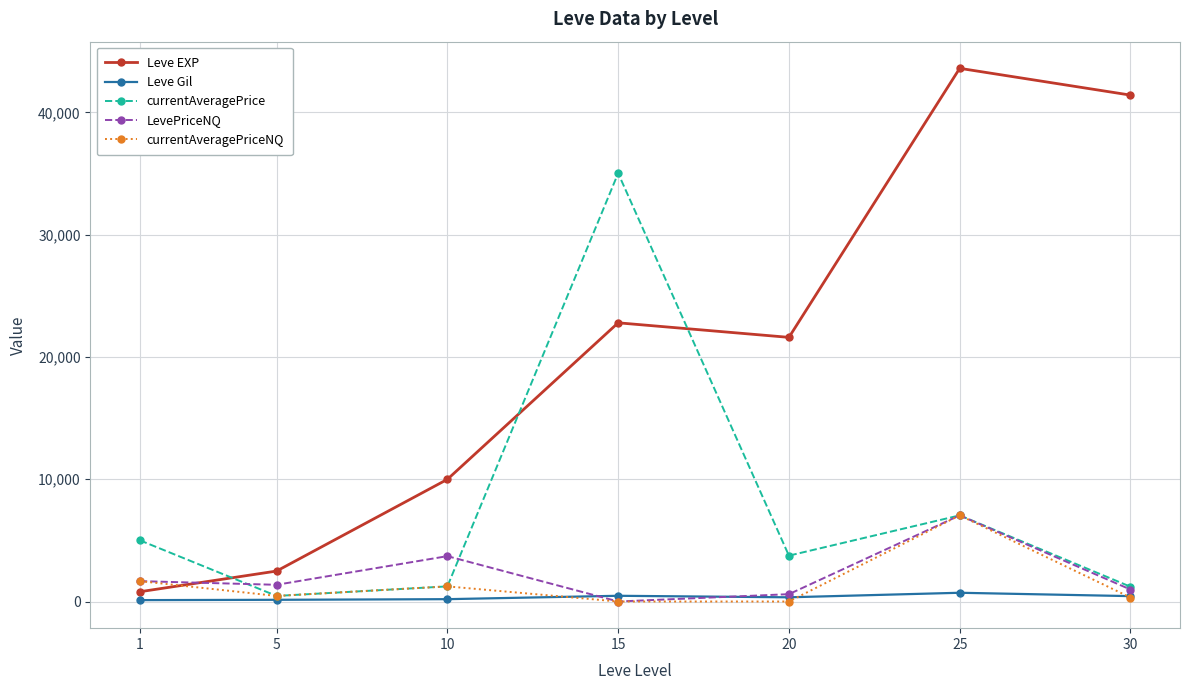

Does the chart display data point markers on the line(s)?

Yes